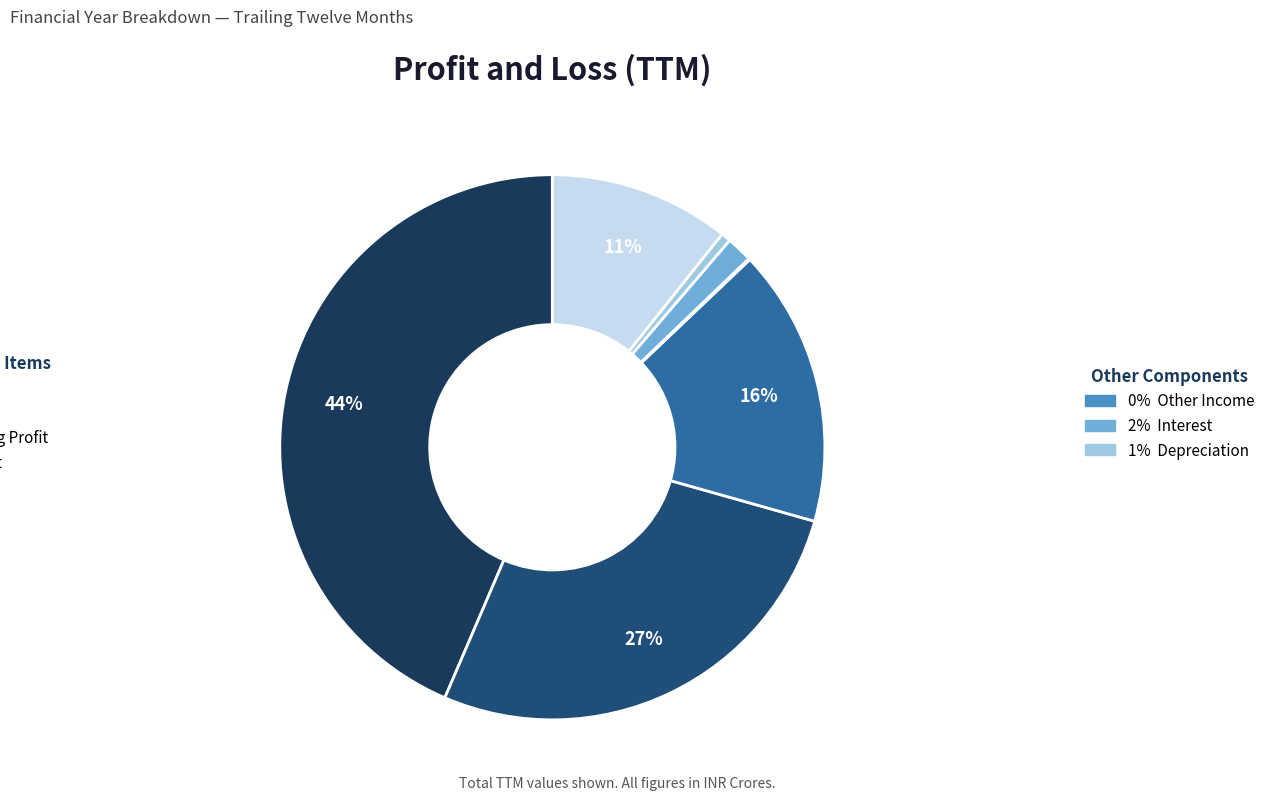

Is there any slice that represents more than half of the pie?

No